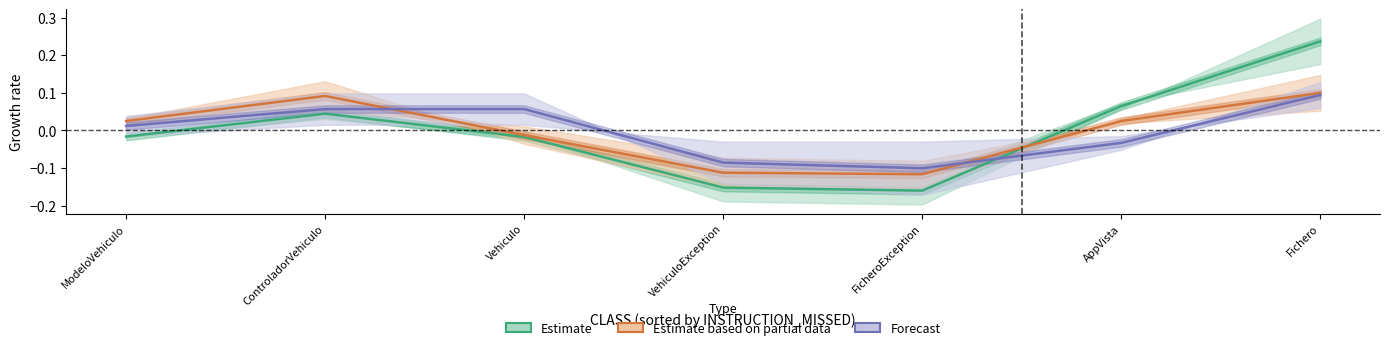

Reading right to left, extract all data points from this chart.

Estimate: Fichero=0.2	AppVista=0.1	FicheroException=-0.2	VehiculoException=-0.2	Vehiculo=-0.0	ControladorVehiculo=0.0	ModeloVehiculo=-0.0
Estimate based on partial data: Fichero=0.1	AppVista=0.0	FicheroException=-0.1	VehiculoException=-0.1	Vehiculo=-0.0	ControladorVehiculo=0.1	ModeloVehiculo=0.0
Forecast: Fichero=0.1	AppVista=-0.0	FicheroException=-0.1	VehiculoException=-0.1	Vehiculo=0.1	ControladorVehiculo=0.1	ModeloVehiculo=0.0